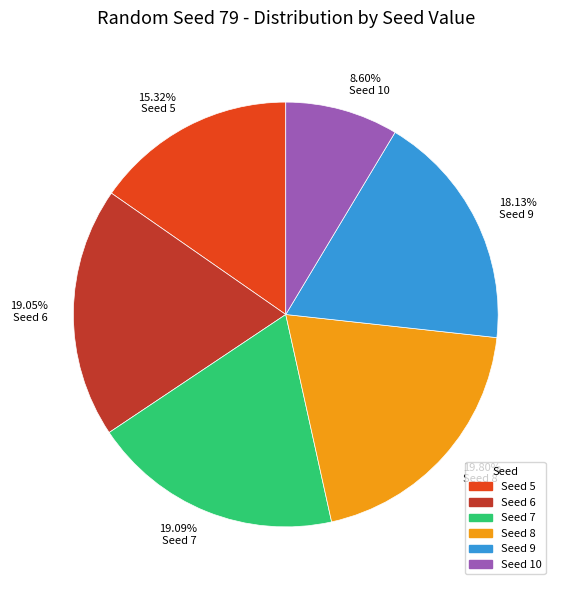

Is Seed 10 the majority of the pie?

No